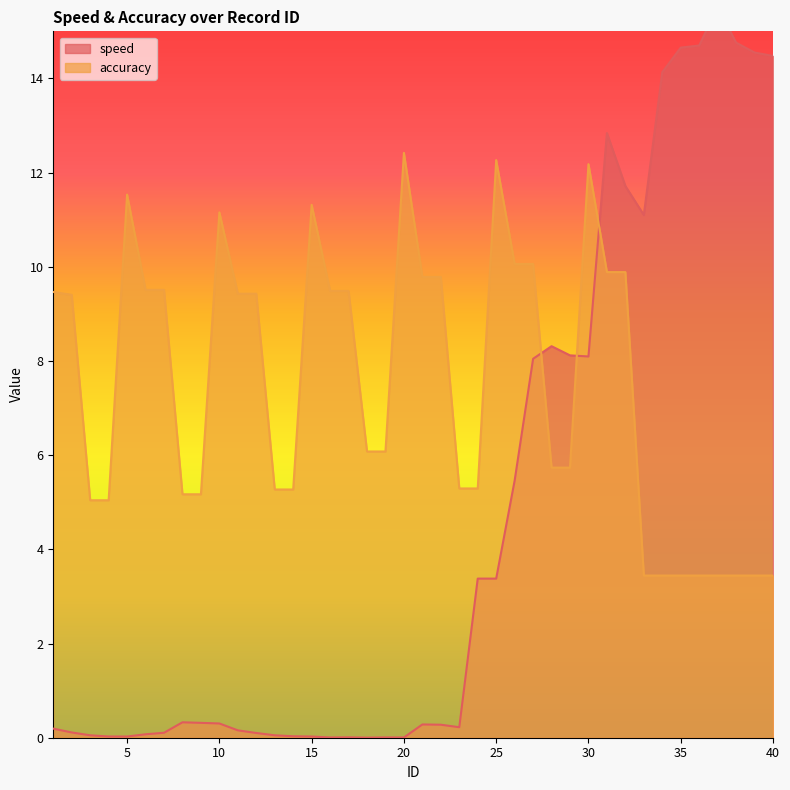

Which series changed the most between 17 and 32?

speed